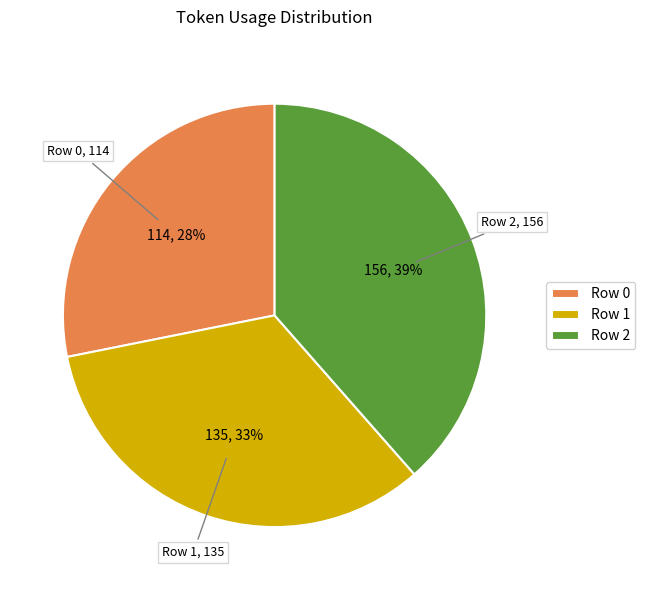

Is it true that Row 1 is 26% of the pie?

False